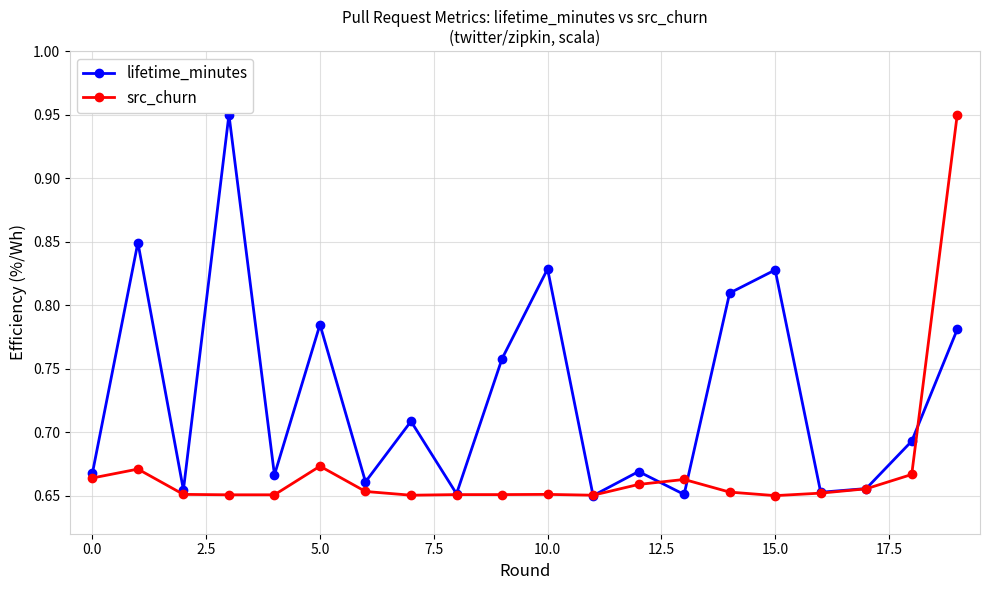

In lifetime_minutes, how many points are higher than both neighbors (excluding endpoints)?

7